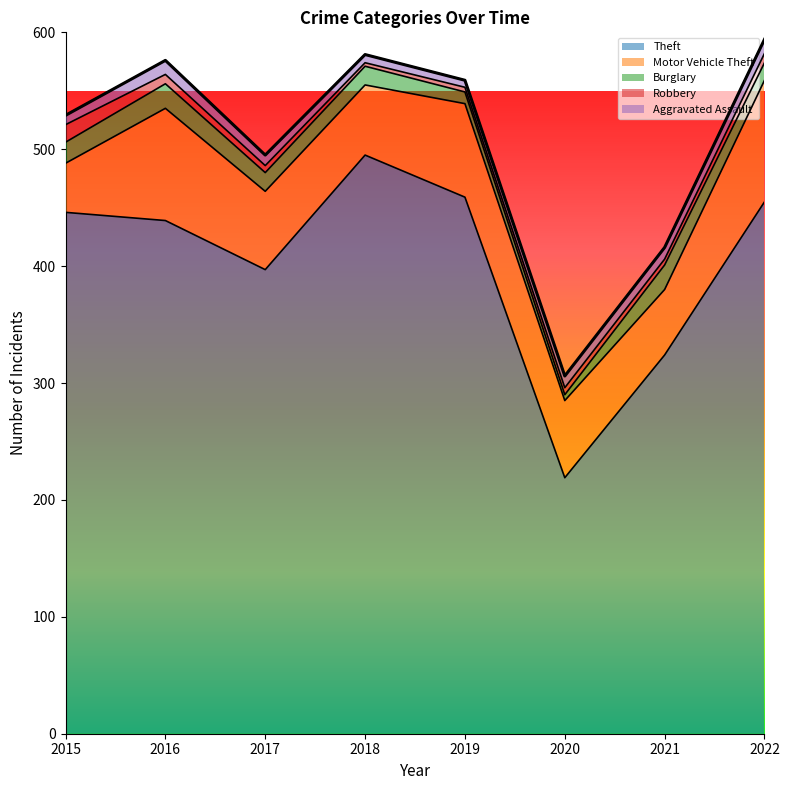

True or false: Robbery and Theft intersect in this chart.

False